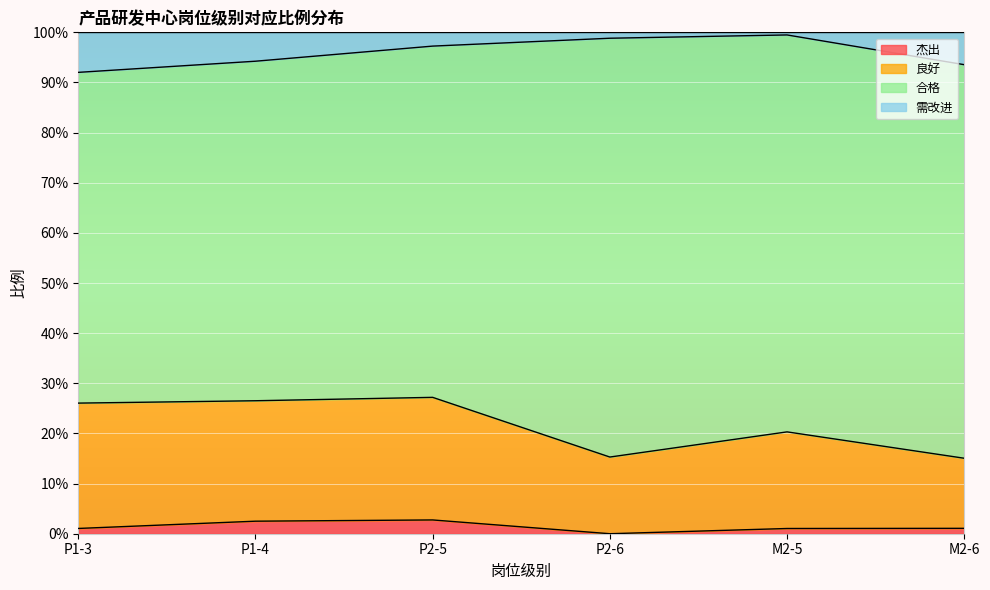

At which label does 杰出 reach its minimum?

P2-6